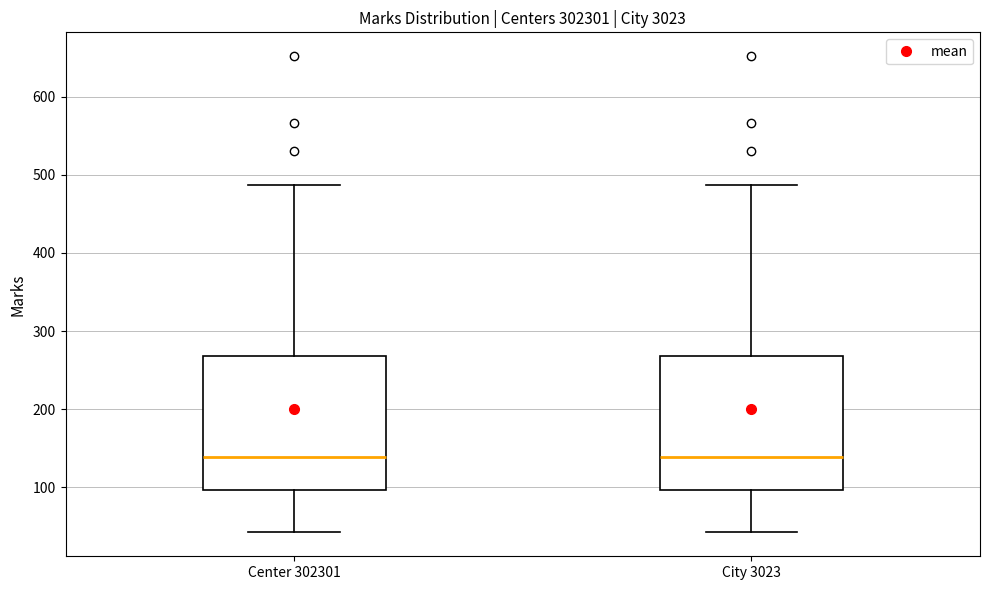

Reading left to right, transcribe this box plot: for each box, give where its median line is, the range the box spans, and where its two whiskers end, as read against the y-axis. The values are not printed on the chart, so give them approximately, as read against the axis.

Center 302301: median 140, box 100 to 270, whiskers 40 to 490
City 3023: median 140, box 100 to 270, whiskers 40 to 490